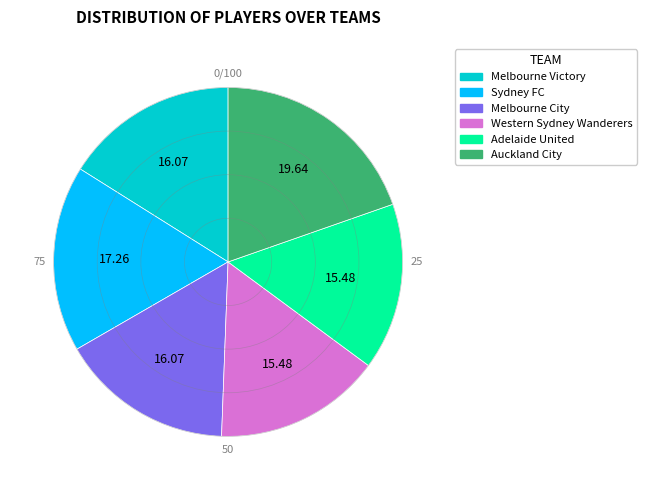

Is it true that Melbourne City is 8% of the pie?

False